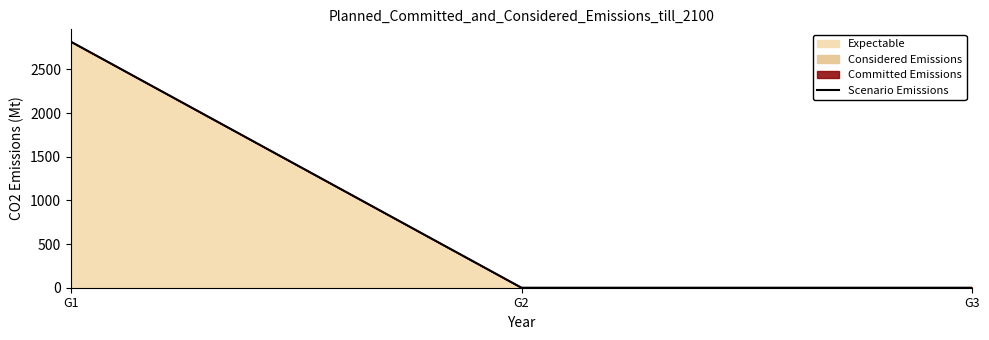

Does the chart have visible grid lines?

No